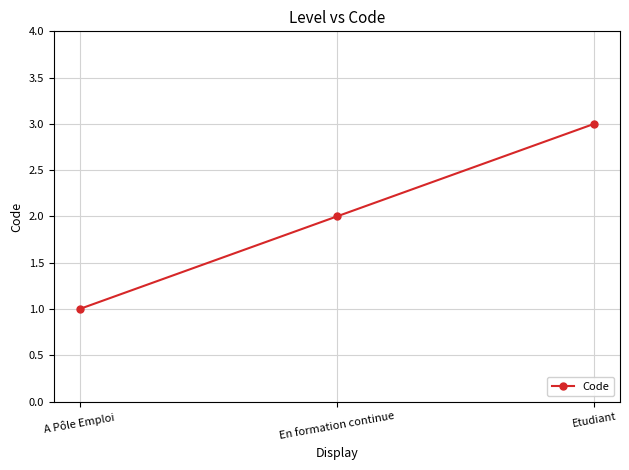

Is it true that the value at En formation continue is 2?

True